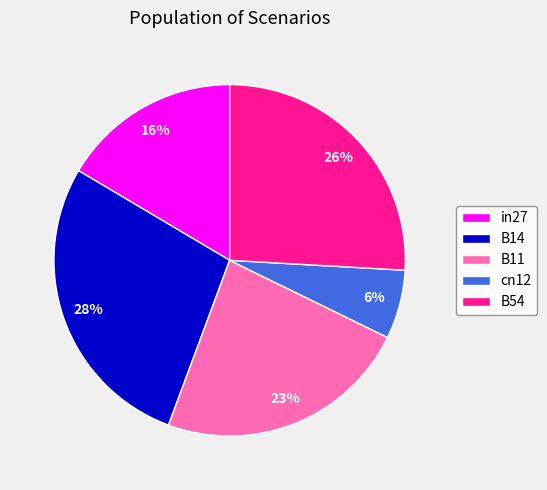

True or false: B54 accounts for 37% of the total.

False